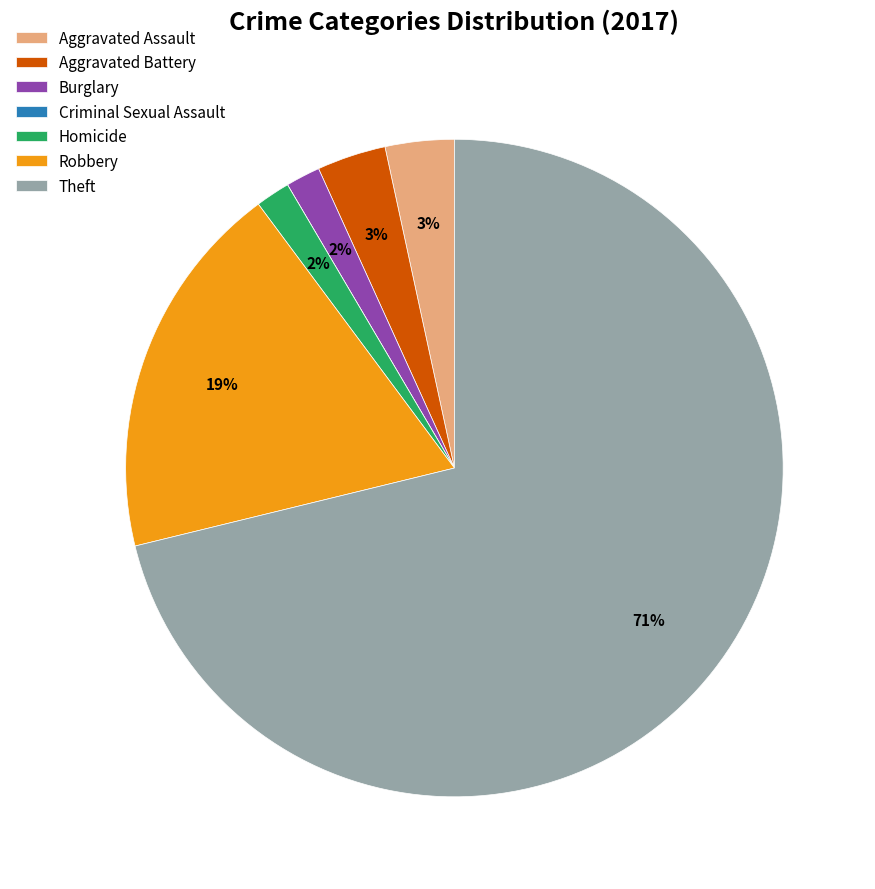

Which slice is the largest?

Theft